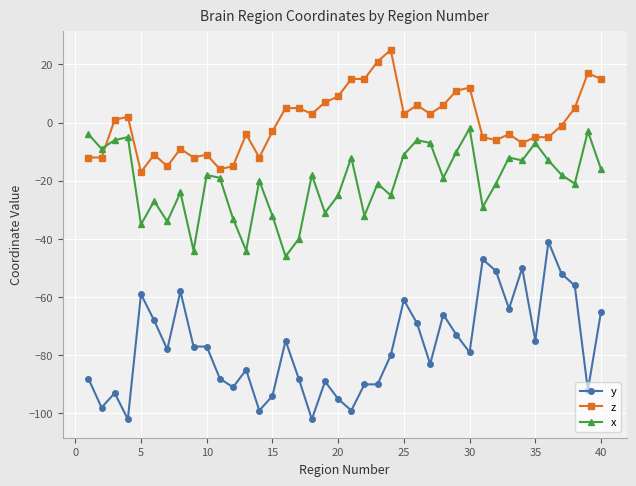

True or false: y has more than 1 points higher than both neighbors.

True